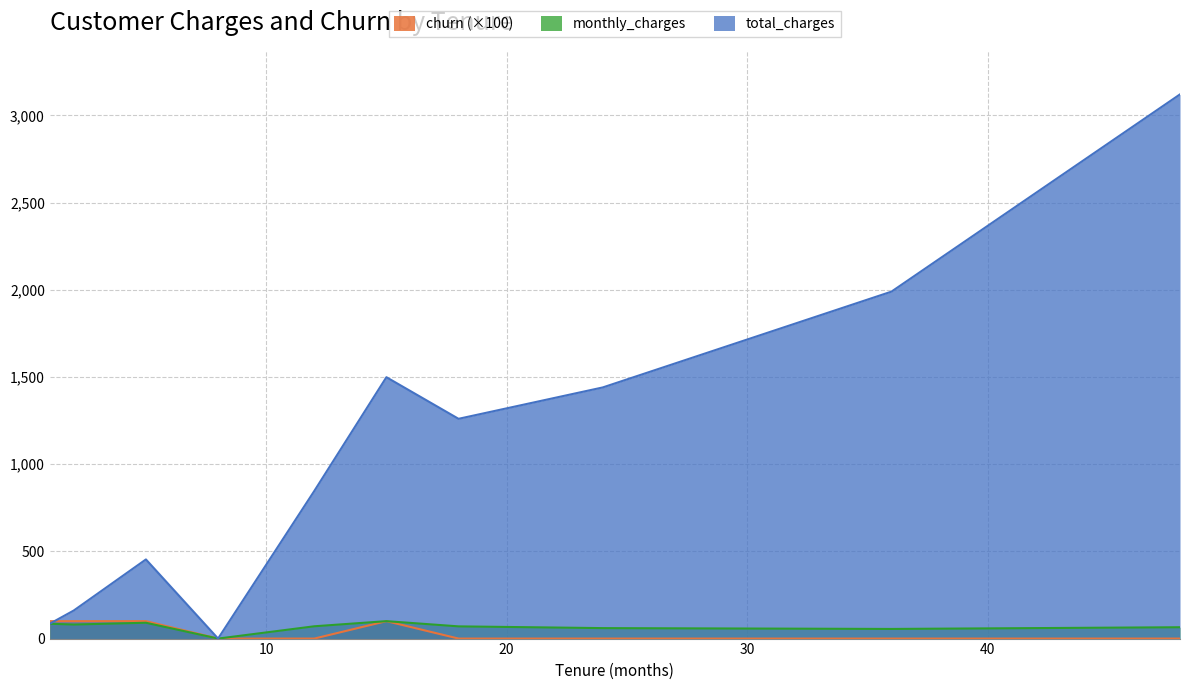

Which series has the widest spread of values?

total_charges